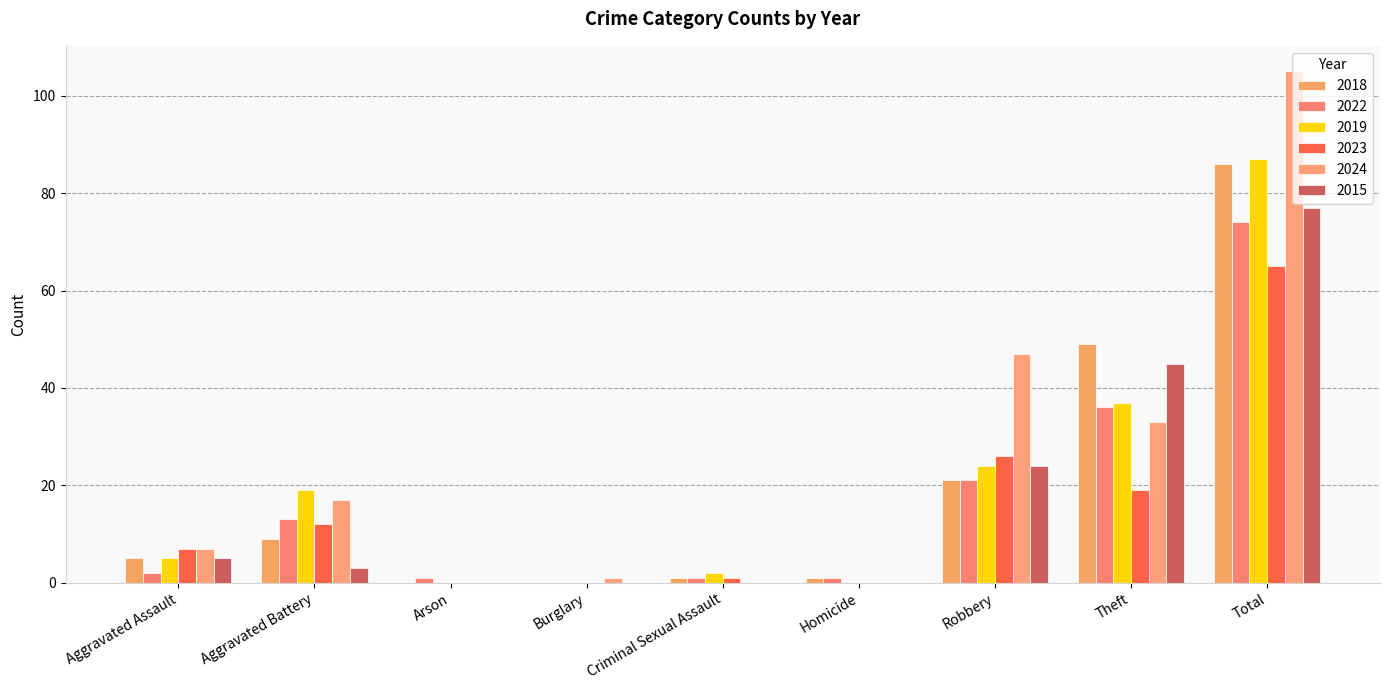

Is it true that 2023 equals 12 at Aggravated Battery?

True